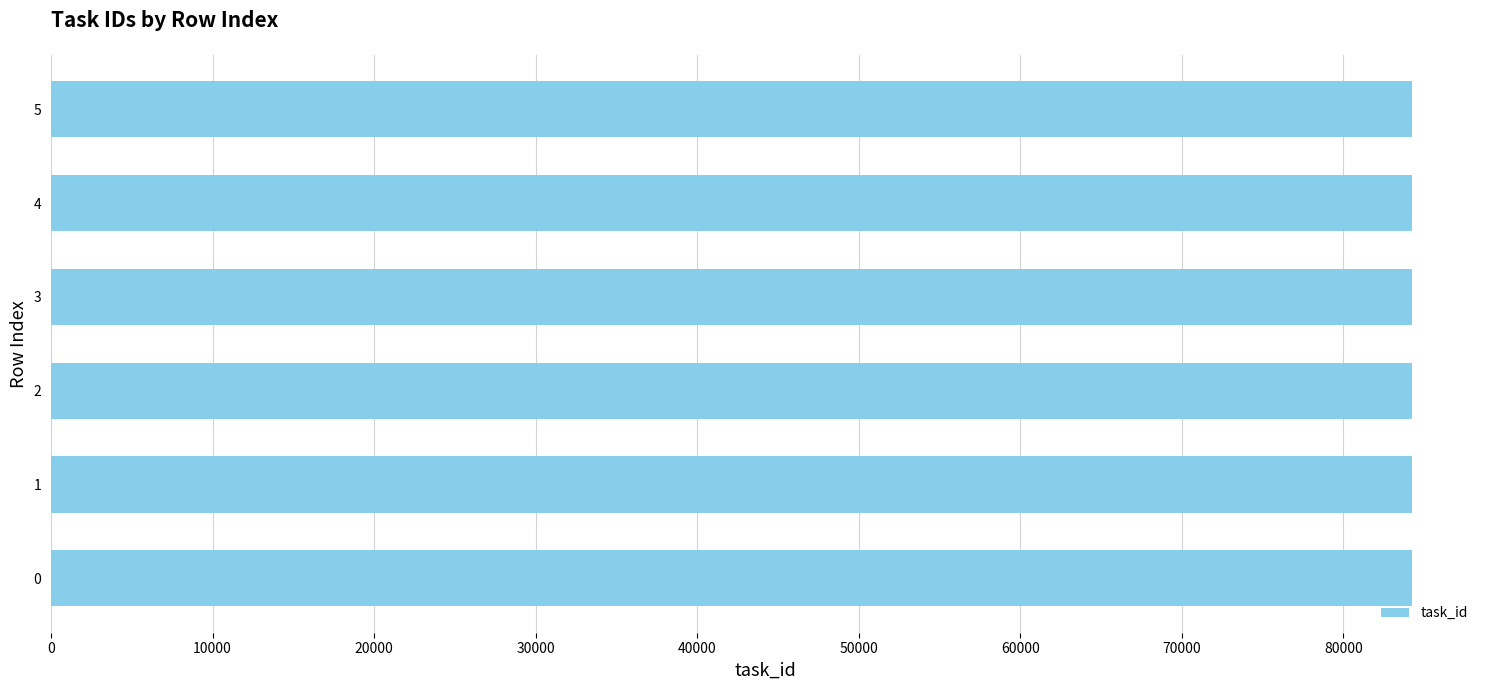

What is the ratio of the value at 1 to the value at 4?

1.0